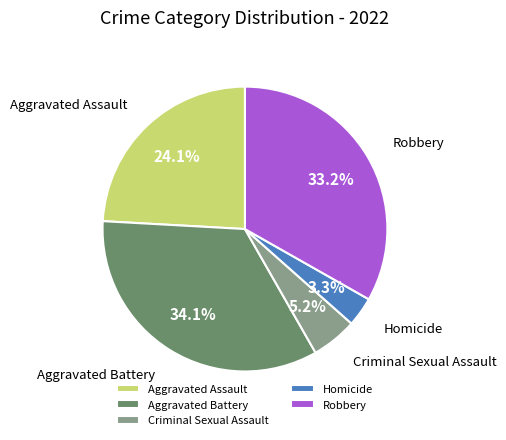

Is it true that Aggravated Assault is 24% of the pie?

True